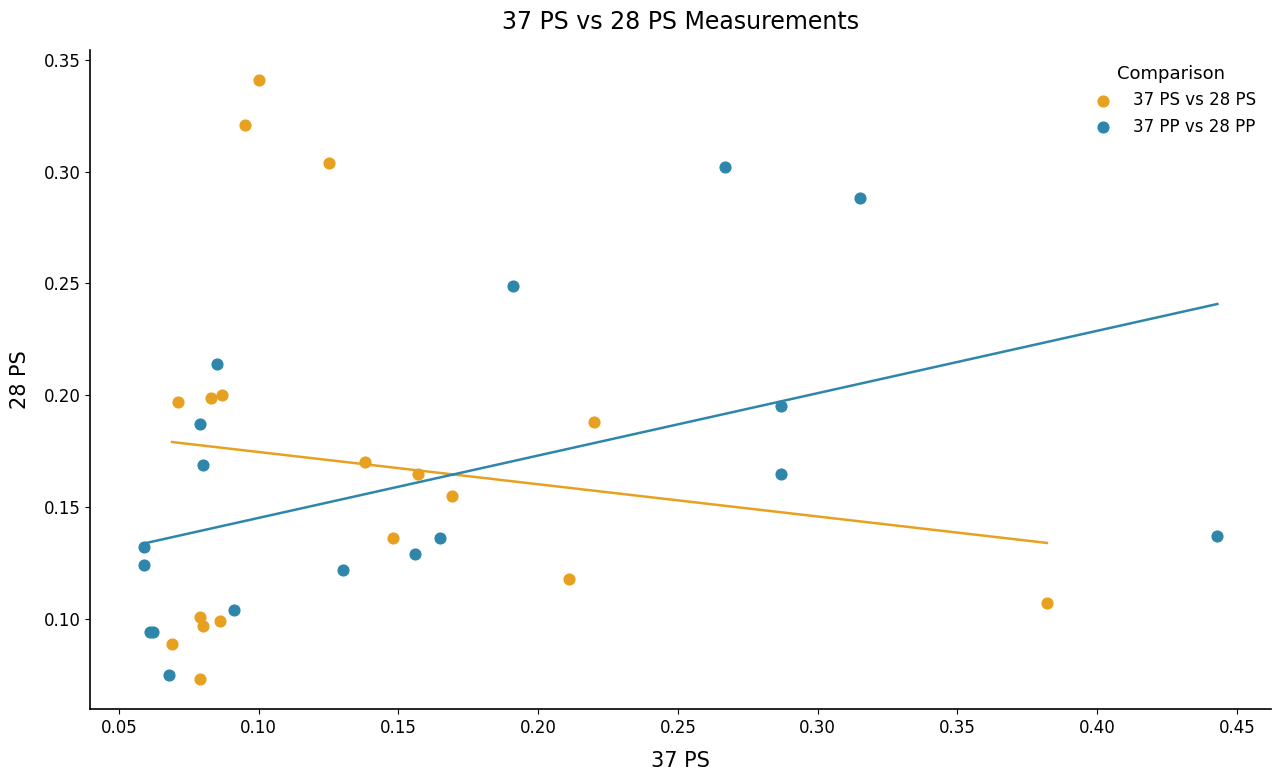

Which series has the widest spread of Y values?

37 PS vs 28 PS